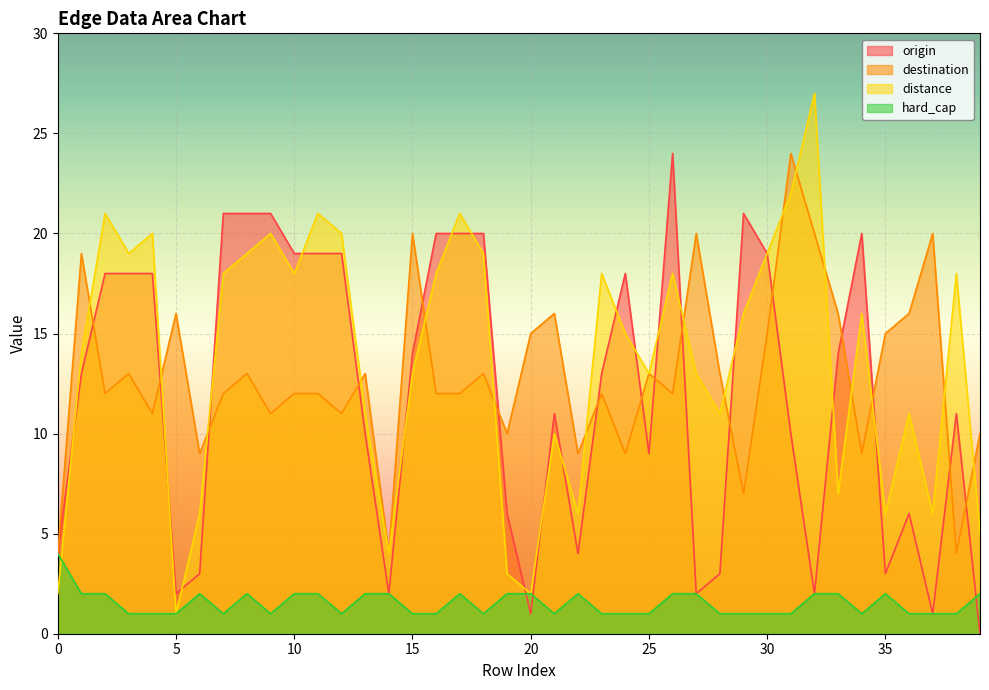

List the labels in order of destination value, smallest first.

0, 14, 38, 29, 6, 22, 24, 34, 19, 39, 4, 9, 12, 2, 7, 10, 11, 16, 17, 23, 26, 3, 8, 13, 18, 25, 28, 20, 30, 35, 5, 21, 33, 36, 1, 15, 27, 32, 37, 31